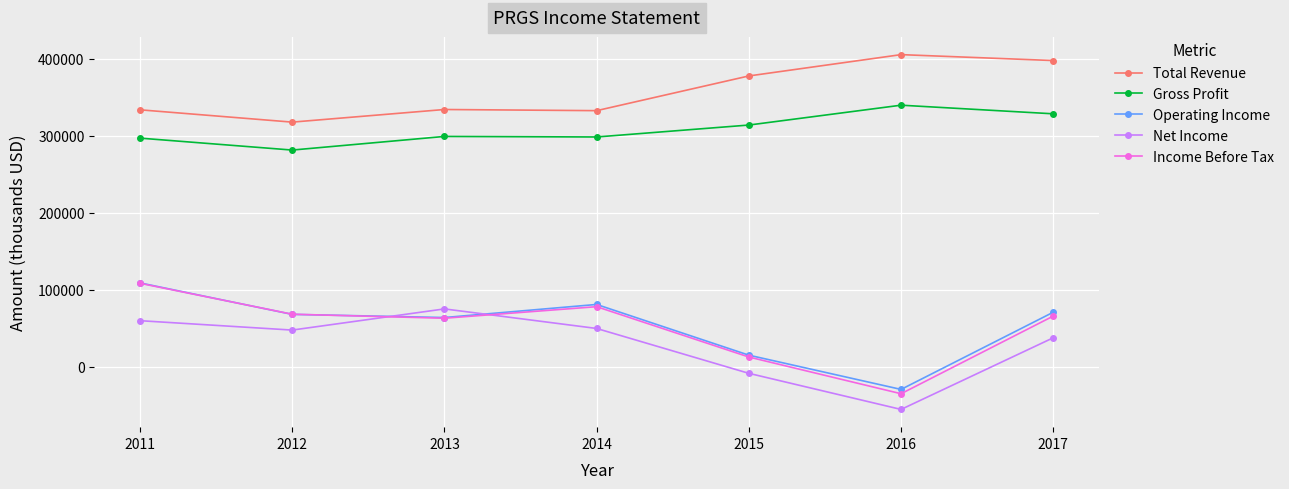

What is the value of the Total Revenue point at the 7th from the left?

397600